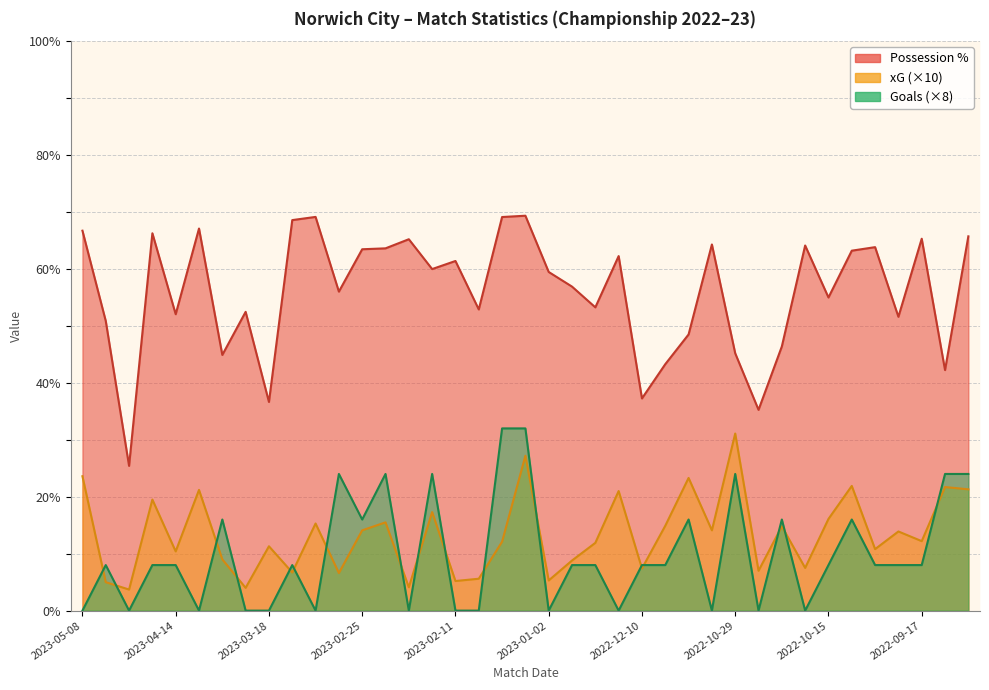

Rank the series at 2022-10-22 from highest to lowest value.

Possession %, Goals, xG